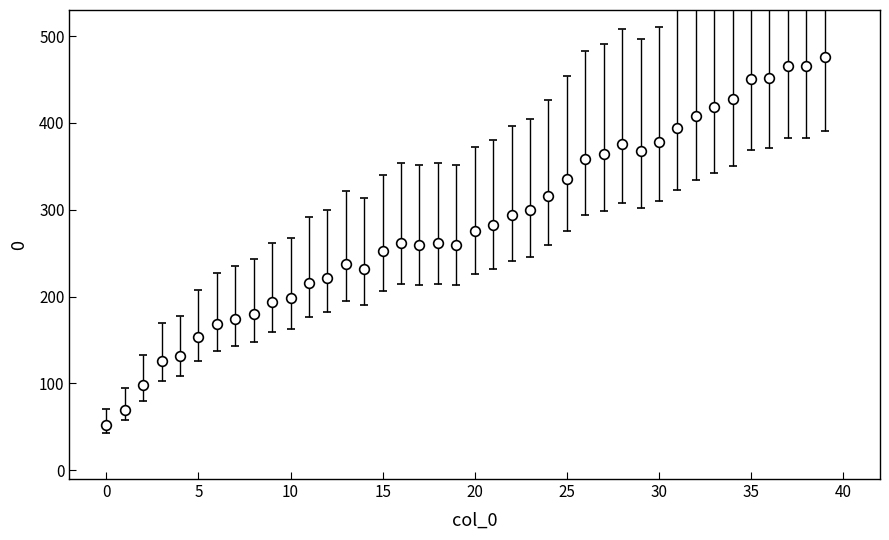

True or false: there are more than 0 points higher than both neighbors.

True